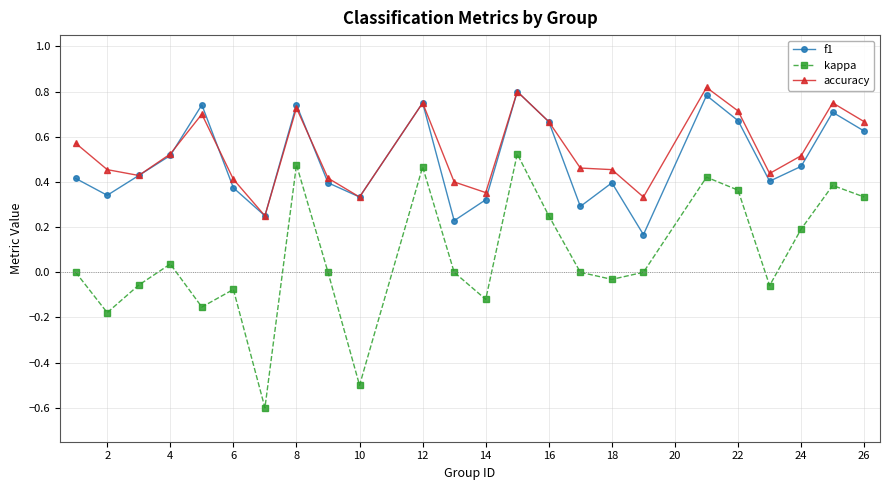

What is the smallest value displayed?

-0.6